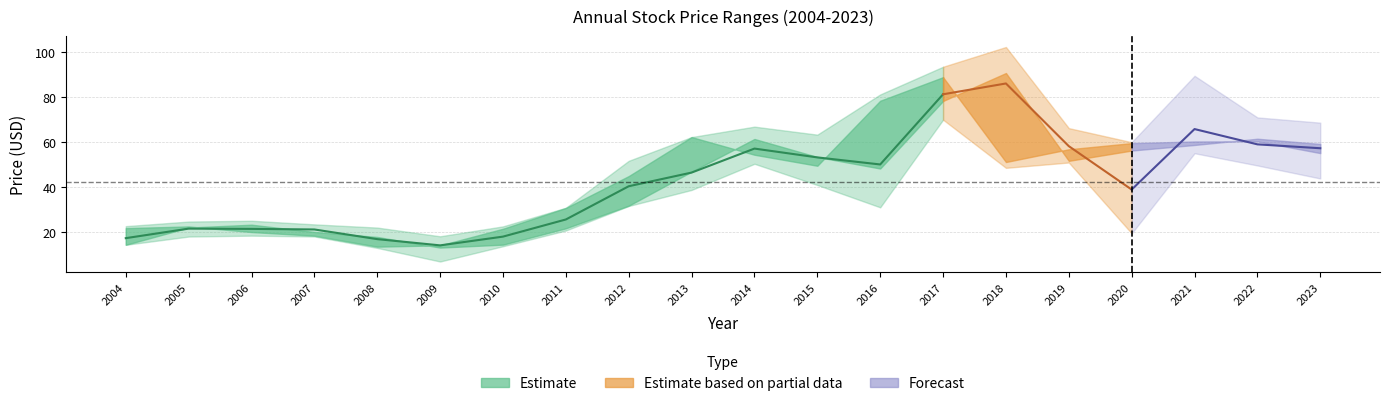

What is the average value of the year_low series?

32.6